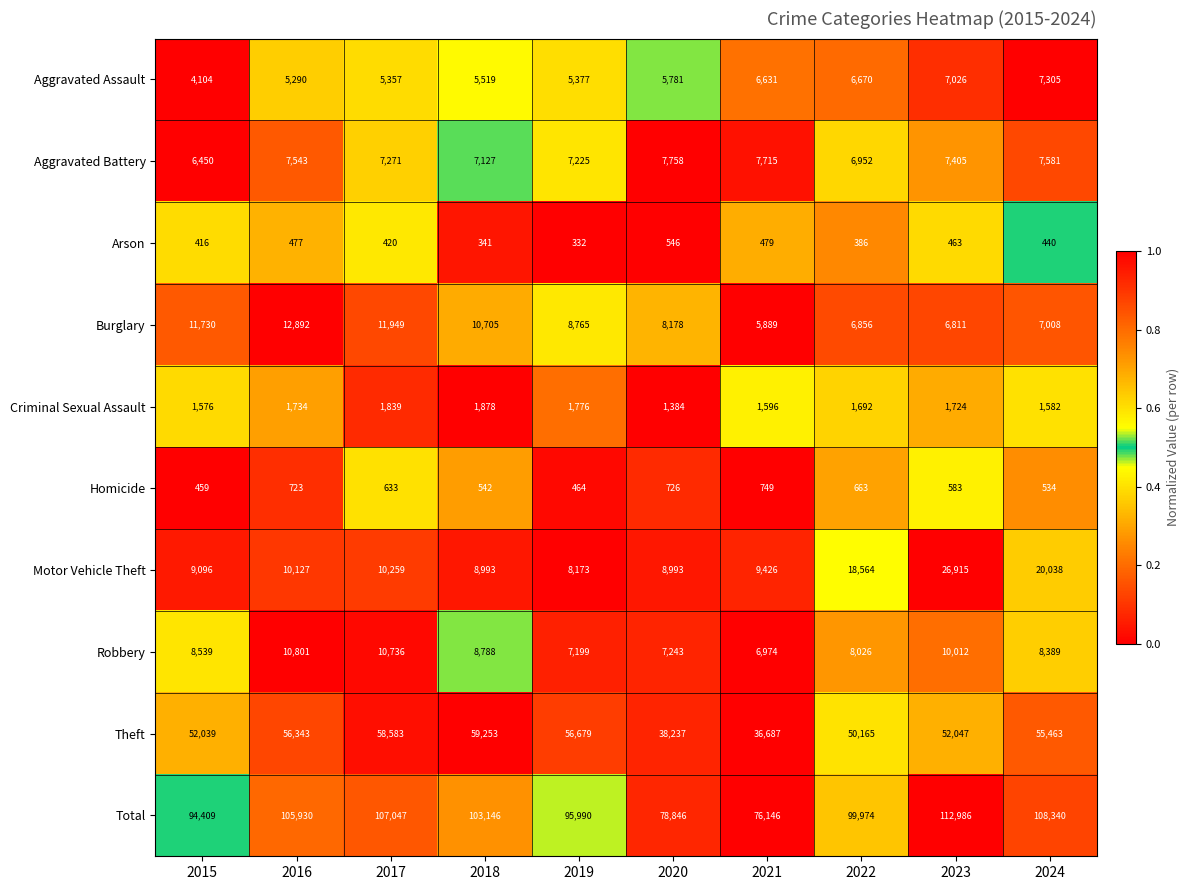

At which category does the chart reach its peak across all series?

2023